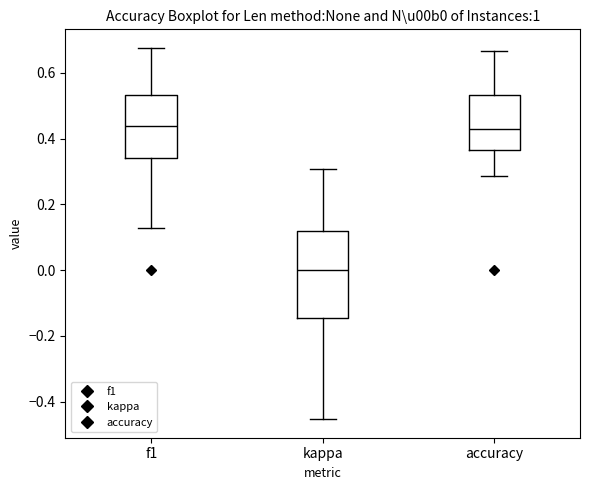

Reading left to right, transcribe this box plot: for each box, give where its median line is, the range the box spans, and where its two whiskers end, as read against the y-axis. The values are not printed on the chart, so give them approximately, as read against the axis.

f1: median 0.44, box 0.34 to 0.54, whiskers 0.12 to 0.68
kappa: median 0.00, box -0.14 to 0.12, whiskers -0.46 to 0.30
accuracy: median 0.42, box 0.36 to 0.54, whiskers 0.28 to 0.66